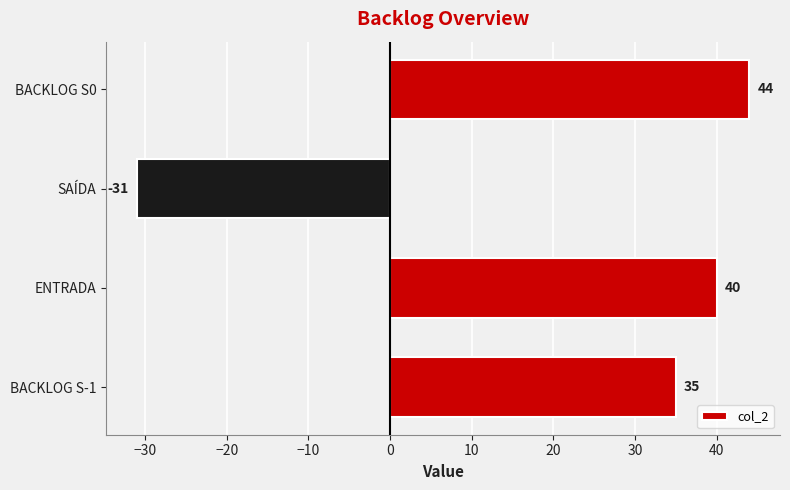

What is the sum of all values?

88